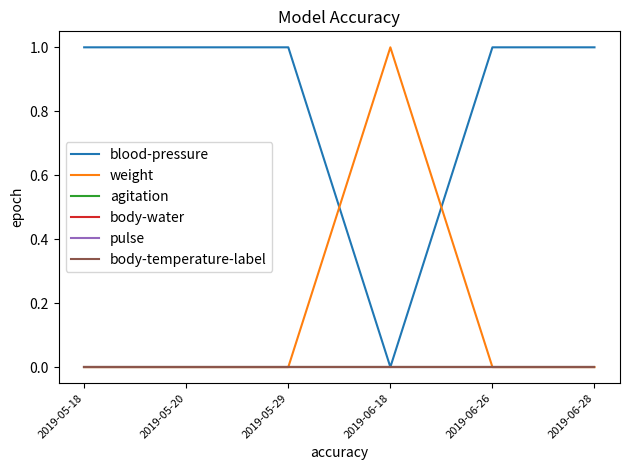

Between 2019-05-29 and 2019-06-28, which is larger?

2019-05-29